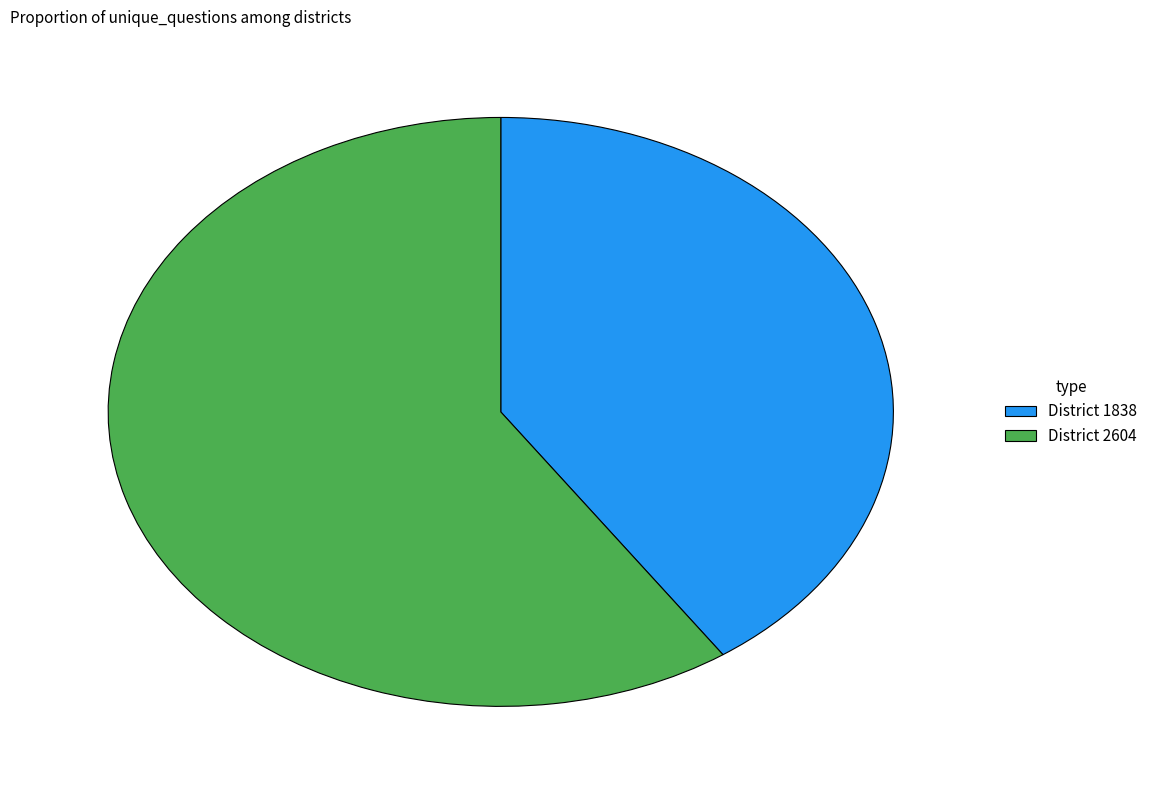

Count the number of slices in the pie.

2